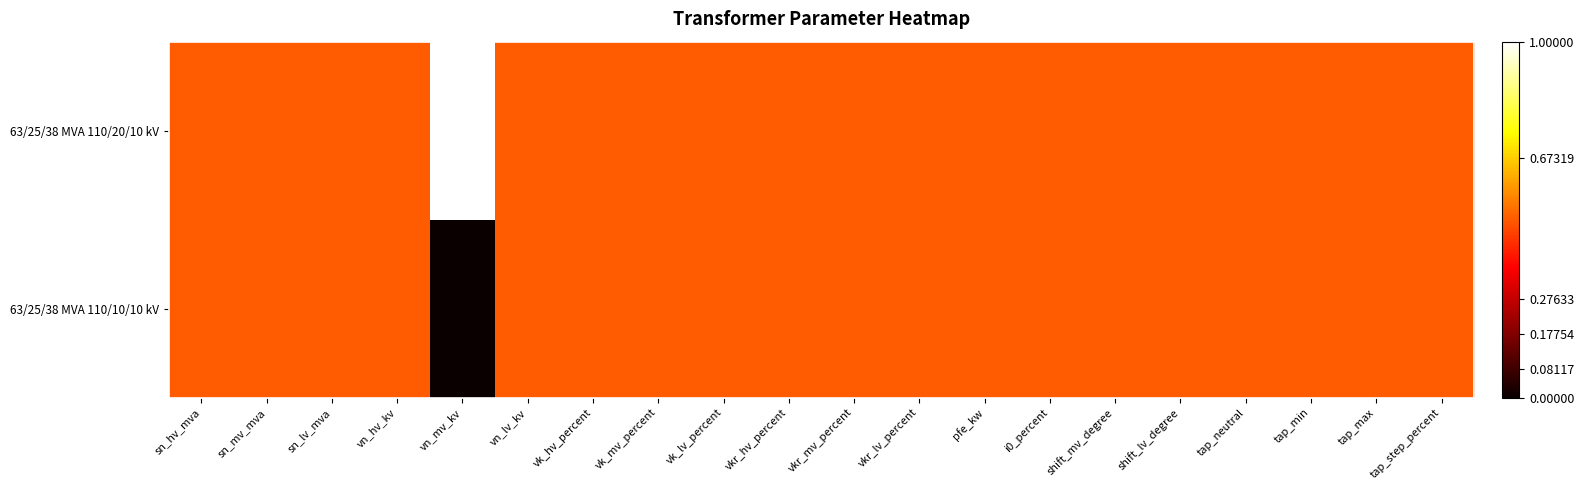

Rank the series by their maximum value, from lowest to highest.

63/25/38 MVA 110/10/10 kV, 63/25/38 MVA 110/20/10 kV